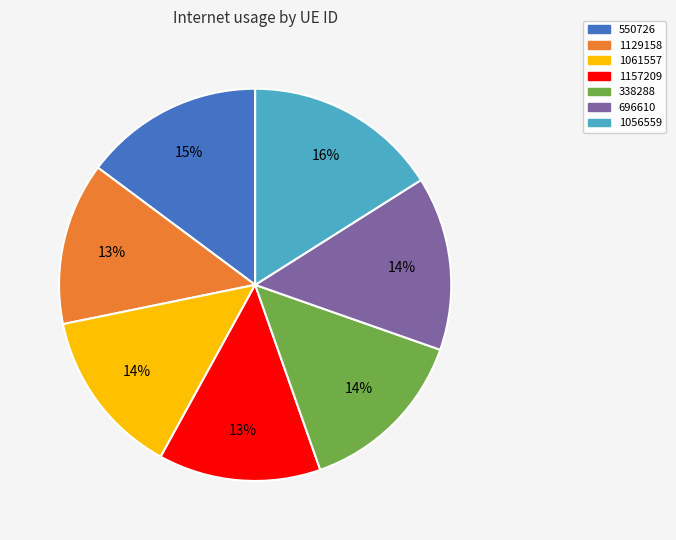

Does 550726 account for over 50% of the chart?

No